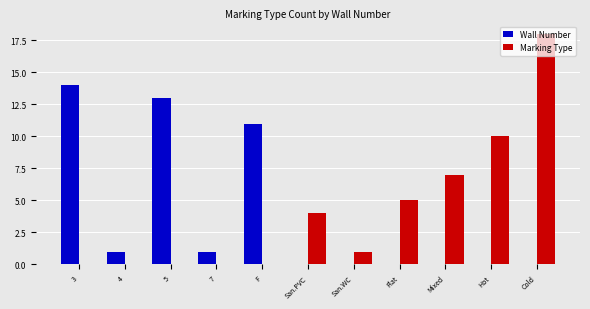

Which series changed the most between F and Cold?

Marking Type